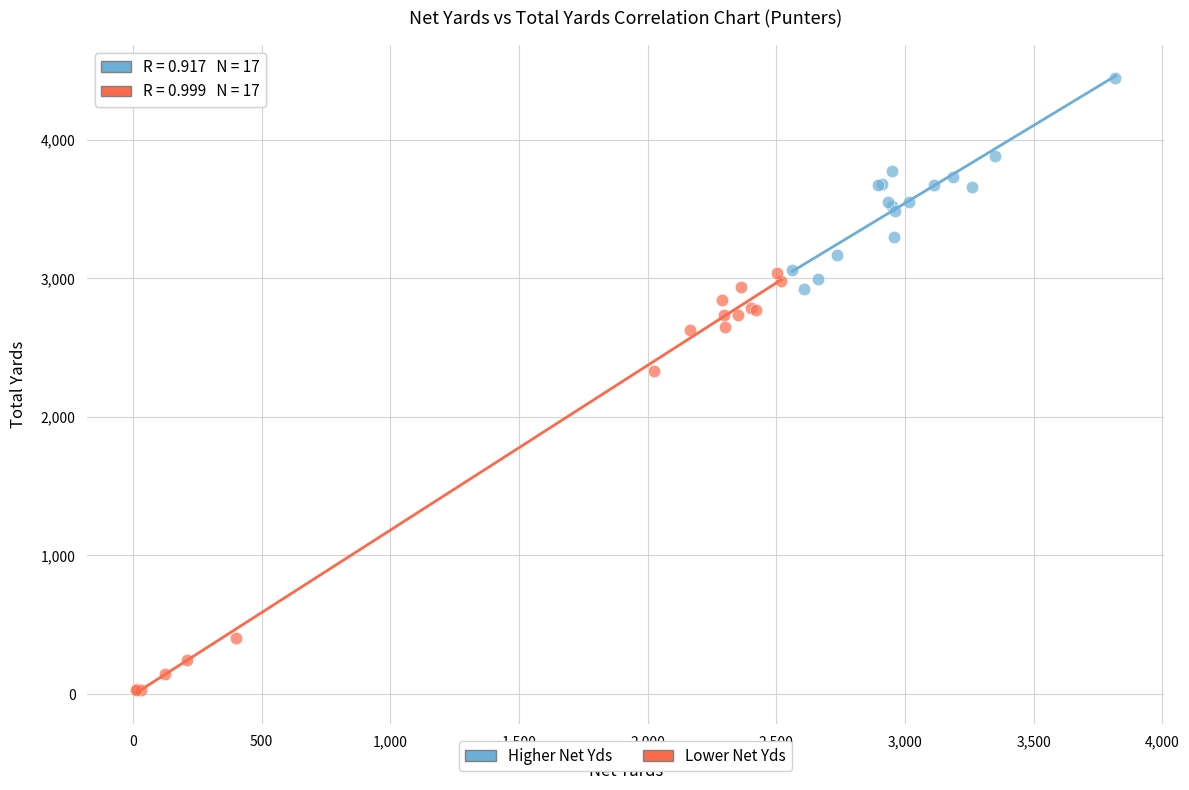

Which series contains the highest Y value?

Higher Net Yds